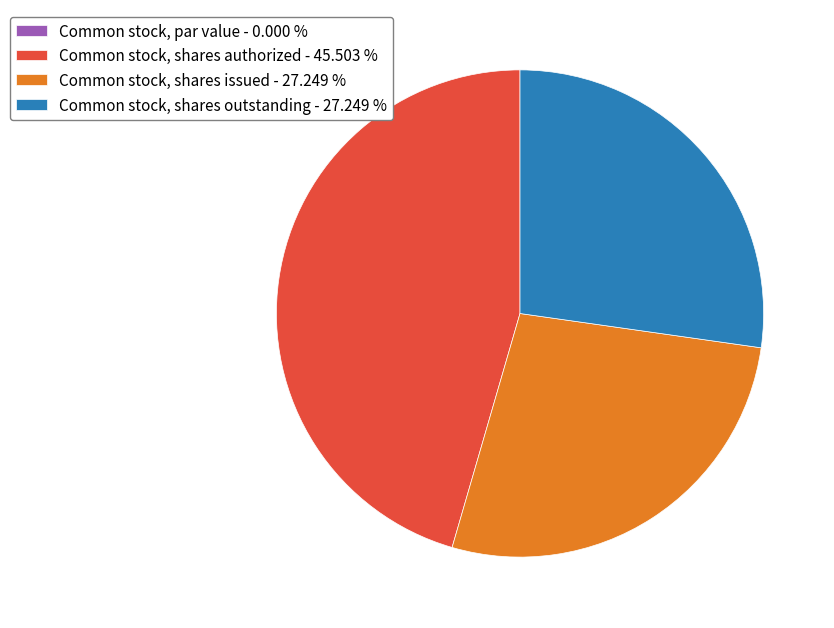

Which has a higher value, Common stock, shares authorized - 45.503 % or Common stock, shares outstanding - 27.249 %?

Common stock, shares authorized - 45.503 %